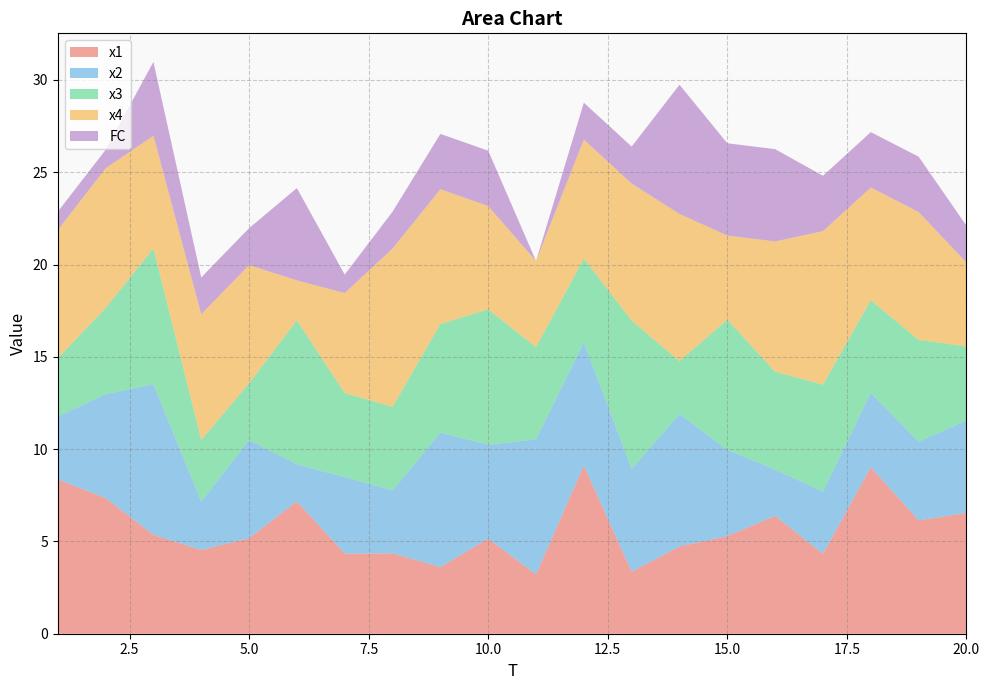

Reading left to right, what are all the values shown in this chart?

x1: 1=8.4	2=7.3	3=5.4	4=4.5	5=5.2	6=7.2	7=4.3	8=4.4	9=3.6	10=5.2	11=3.2	12=9.1	13=3.4	14=4.7	15=5.3	16=6.4	17=4.3	18=9.0	19=6.1	20=6.5
x2: 1=3.4	2=5.6	3=8.2	4=2.6	5=5.3	6=2.0	7=4.1	8=3.4	9=7.3	10=5.1	11=7.3	12=6.7	13=5.6	14=7.2	15=4.7	16=2.5	17=3.4	18=4.0	19=4.3	20=5.0
x3: 1=3.2	2=4.7	3=7.4	4=3.3	5=3.1	6=7.8	7=4.6	8=4.5	9=5.9	10=7.3	11=5.0	12=4.5	13=8.0	14=2.9	15=7.1	16=5.3	17=5.8	18=5.0	19=5.5	20=4.0
x4: 1=6.9	2=7.6	3=6.1	4=6.8	5=6.4	6=2.2	7=5.4	8=8.6	9=7.3	10=5.6	11=4.7	12=6.4	13=7.4	14=8.0	15=4.5	16=7.1	17=8.3	18=6.1	19=6.9	20=4.5
FC: 1=1.0	2=1.0	3=4.0	4=2.0	5=2.0	6=5.0	7=1.0	8=2.0	9=3.0	10=3.0	11=0.0	12=2.0	13=2.0	14=7.0	15=5.0	16=5.0	17=3.0	18=3.0	19=3.0	20=2.0